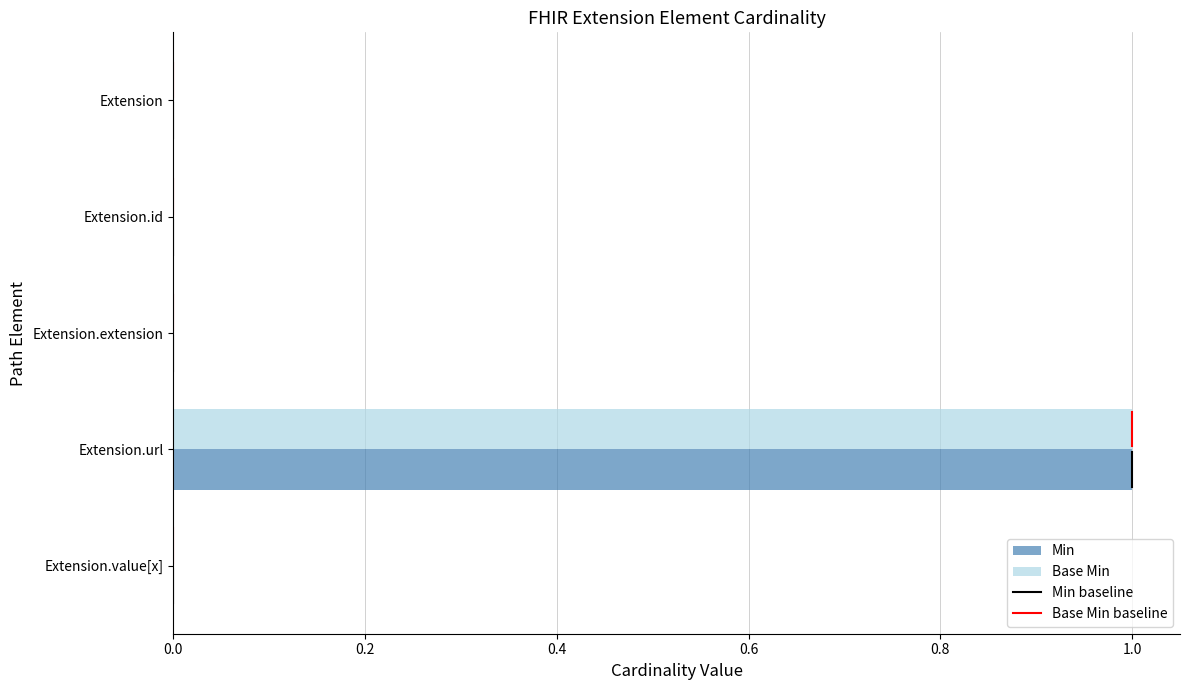

At which category is the sum across all series the highest?

Extension.url